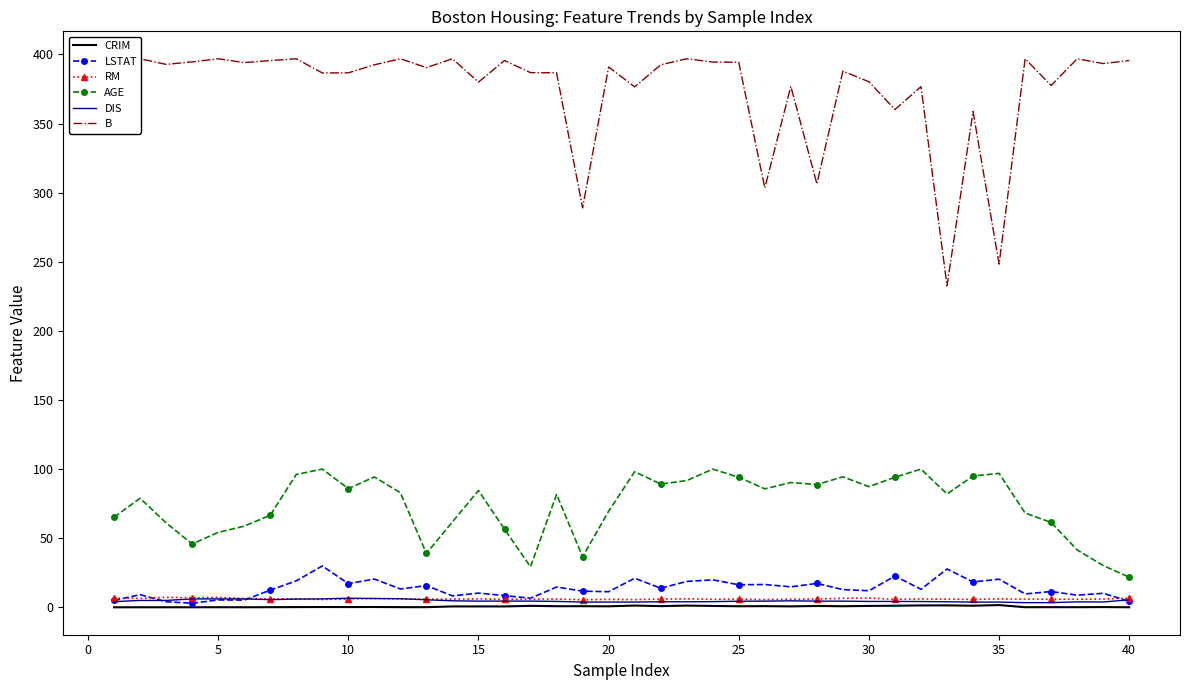

True or false: AGE and LSTAT intersect in this chart.

False